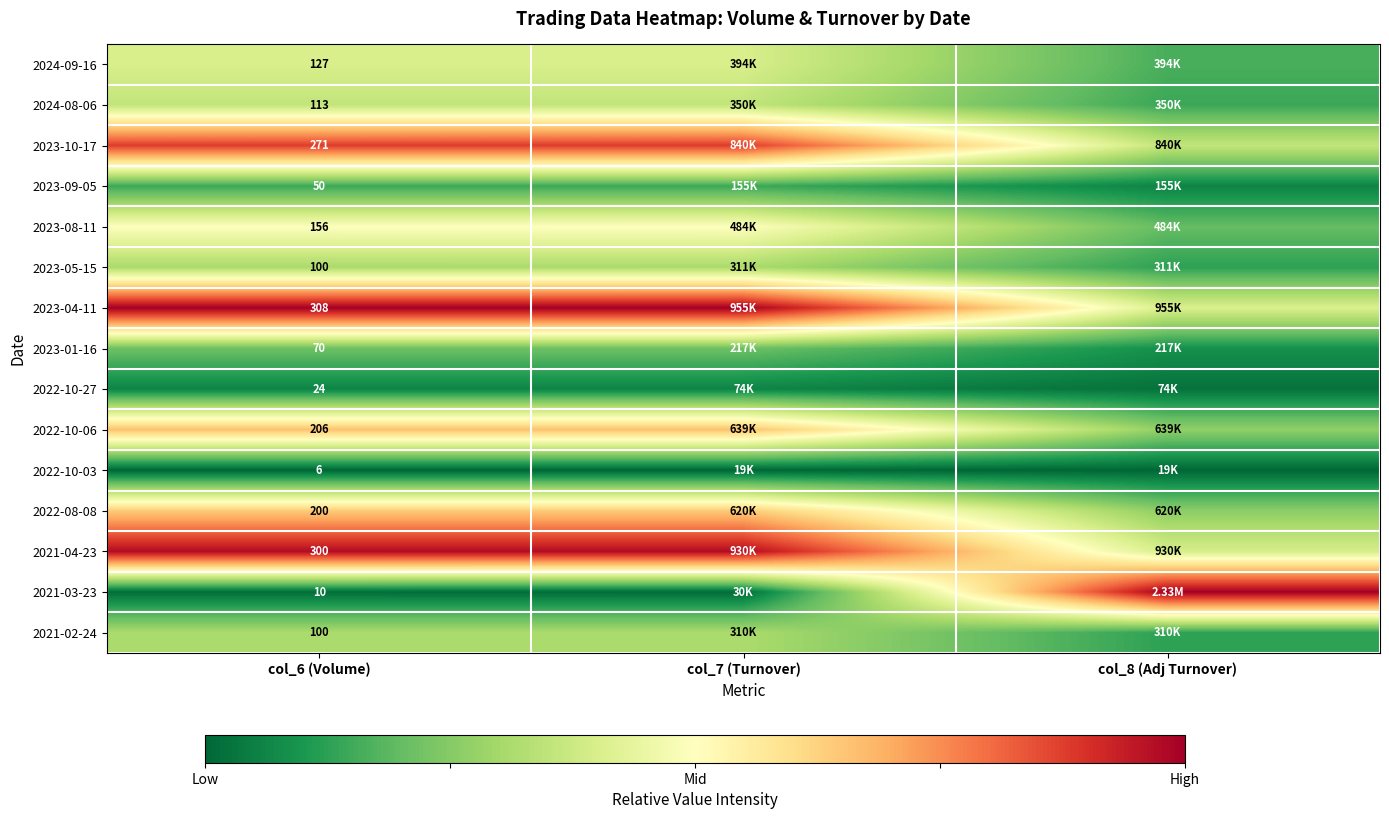

Which series has the largest range (max minus min)?

2021-03-23